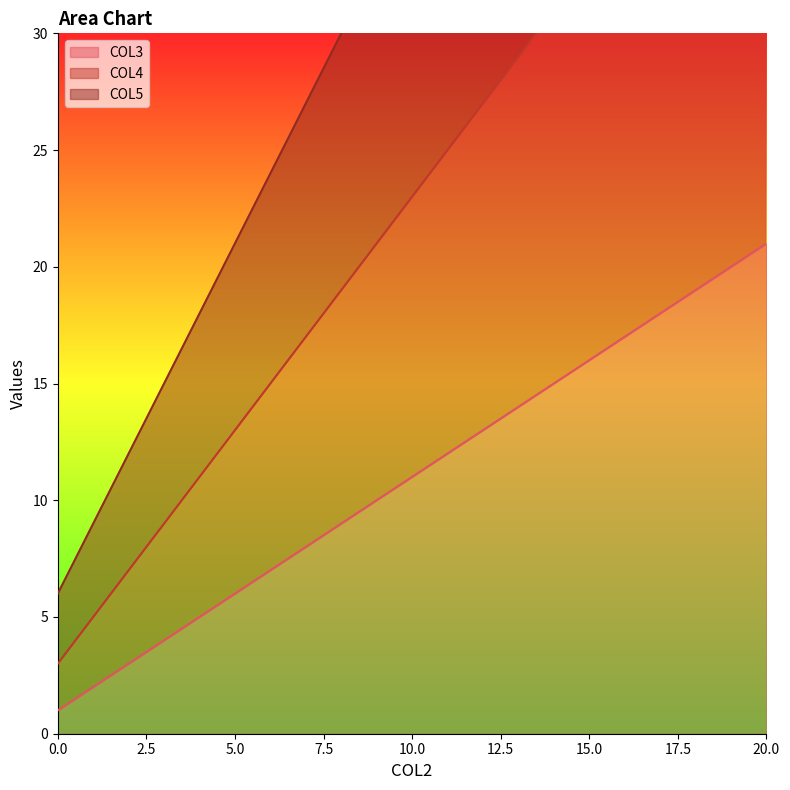

At 0, list the series in order from smallest to largest.

COL3, COL4, COL5